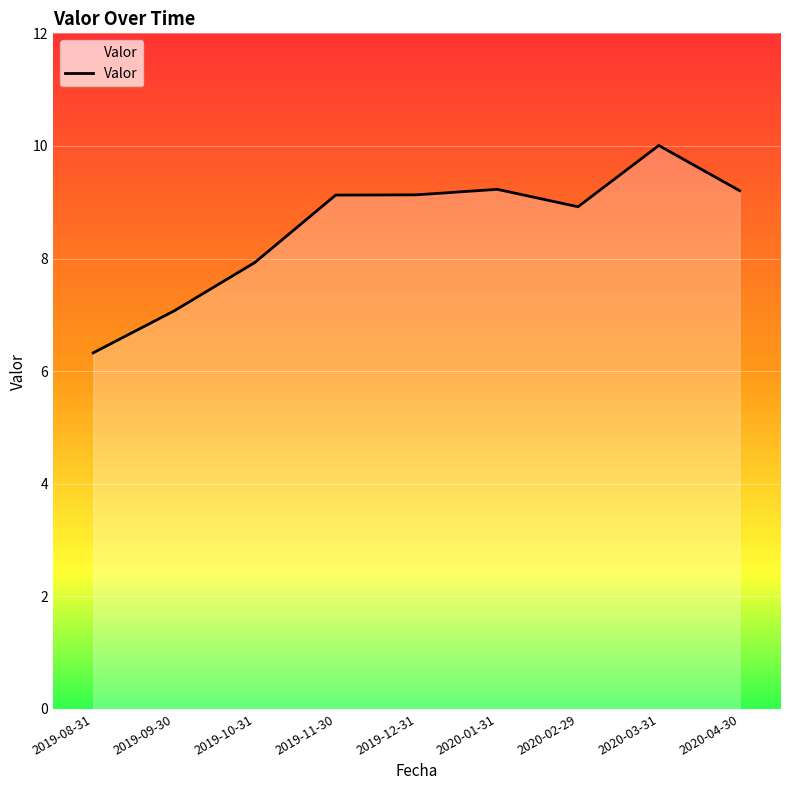

How many lines are shown in the chart?

1